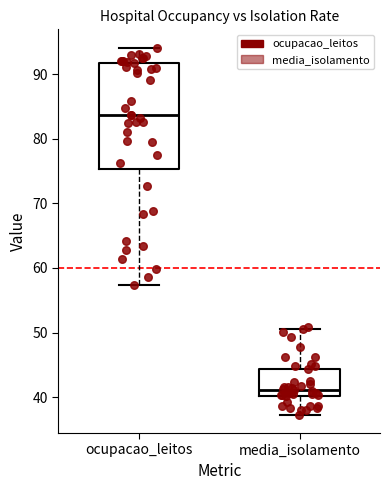

Reading left to right, transcribe this box plot: for each box, give where its median line is, the range the box spans, and where its two whiskers end, as read against the y-axis. The values are not printed on the chart, so give them approximately, as read against the axis.

ocupacao_leitos: median 84, box 75 to 92, whiskers 57 to 94
media_isolamento: median 41, box 40 to 44, whiskers 37 to 51